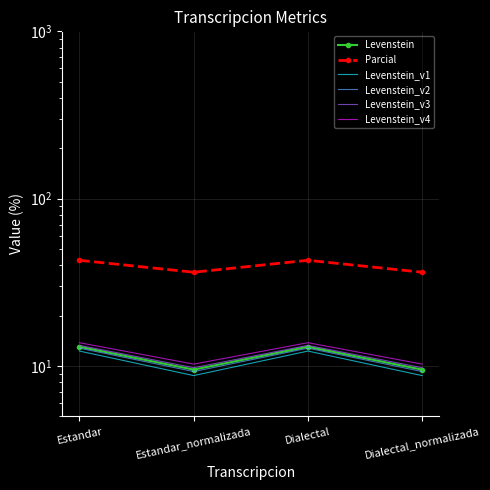

At which category does Levenstein_v2 reach its first local peak?

Dialectal